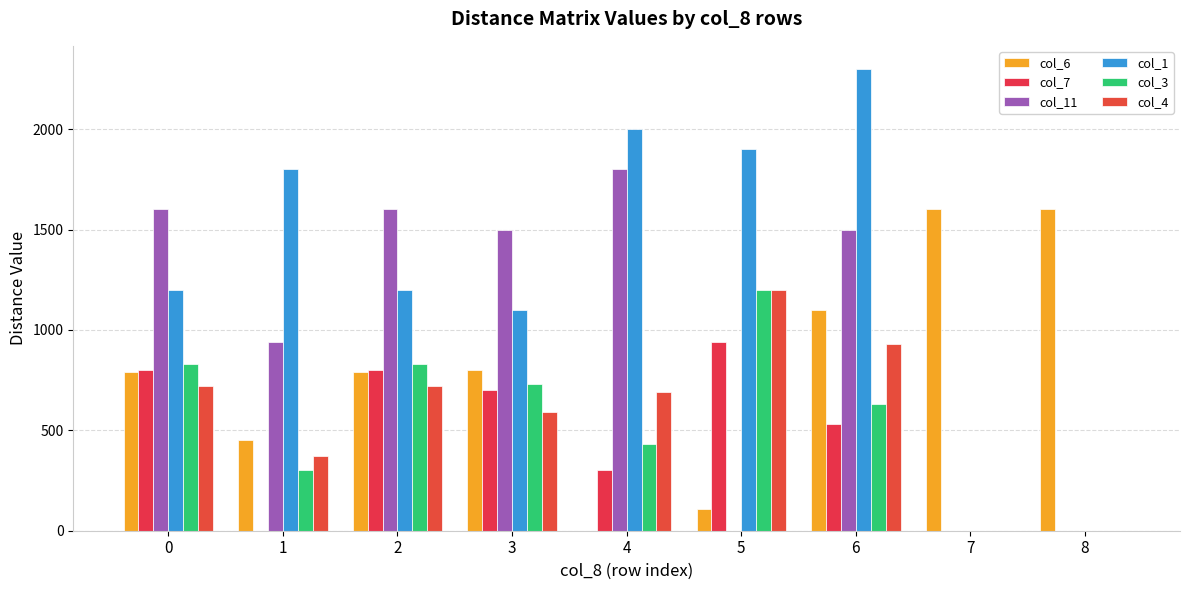

Are the bars grouped side by side (vs. stacked)?

Yes